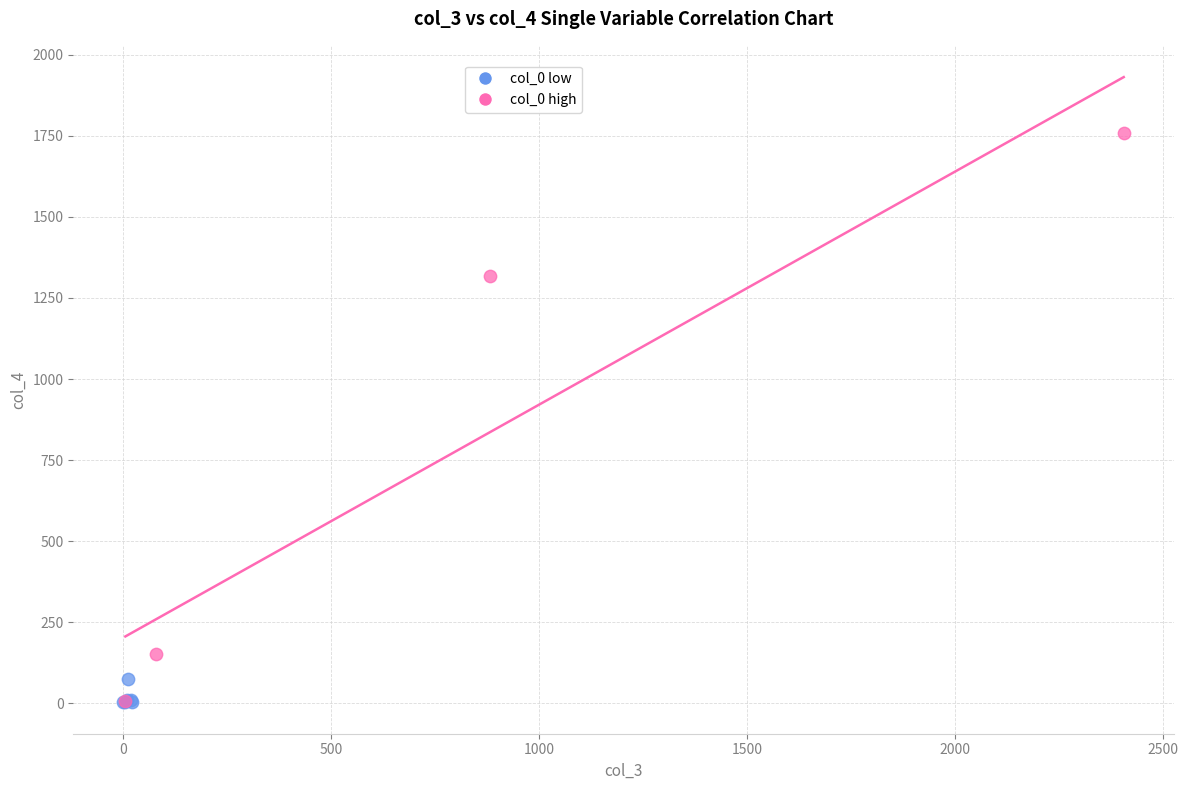

Which series reaches the maximum Y coordinate?

col_0 high